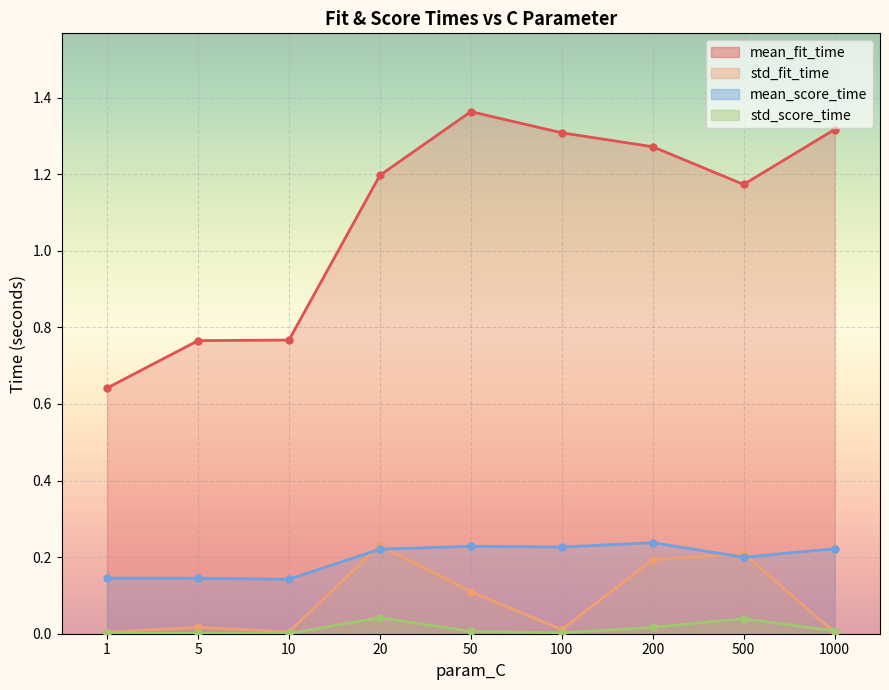

What is the approximate value of mean_fit_time at 1?

0.6